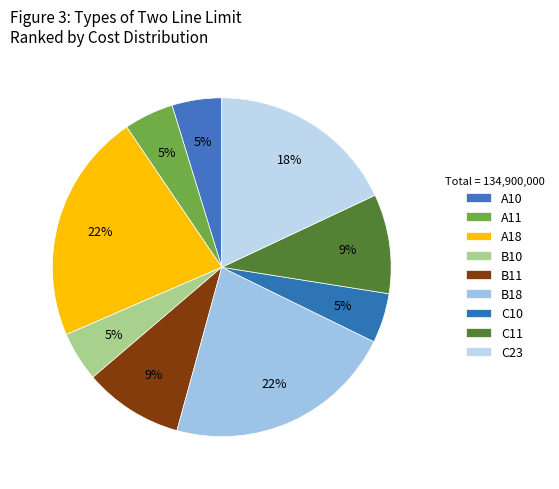

Count the number of slices in the pie.

9